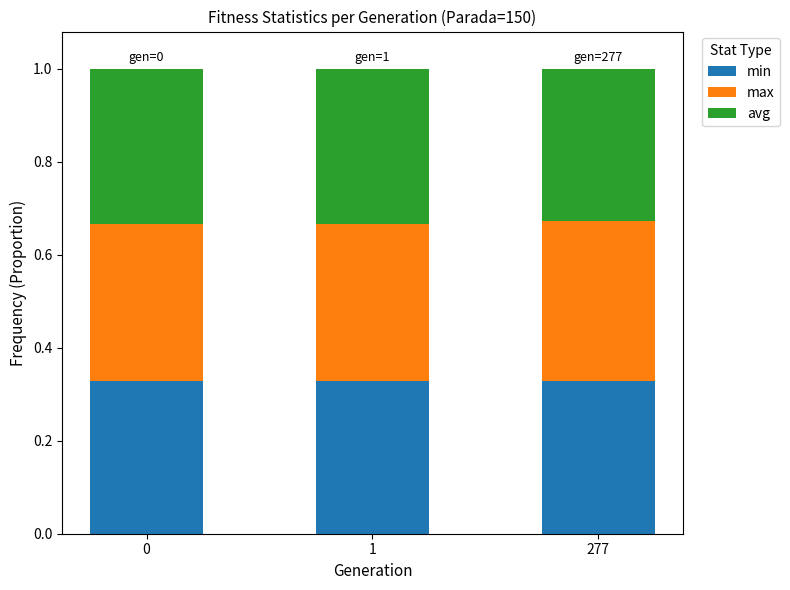

How many bars are there in total?

3